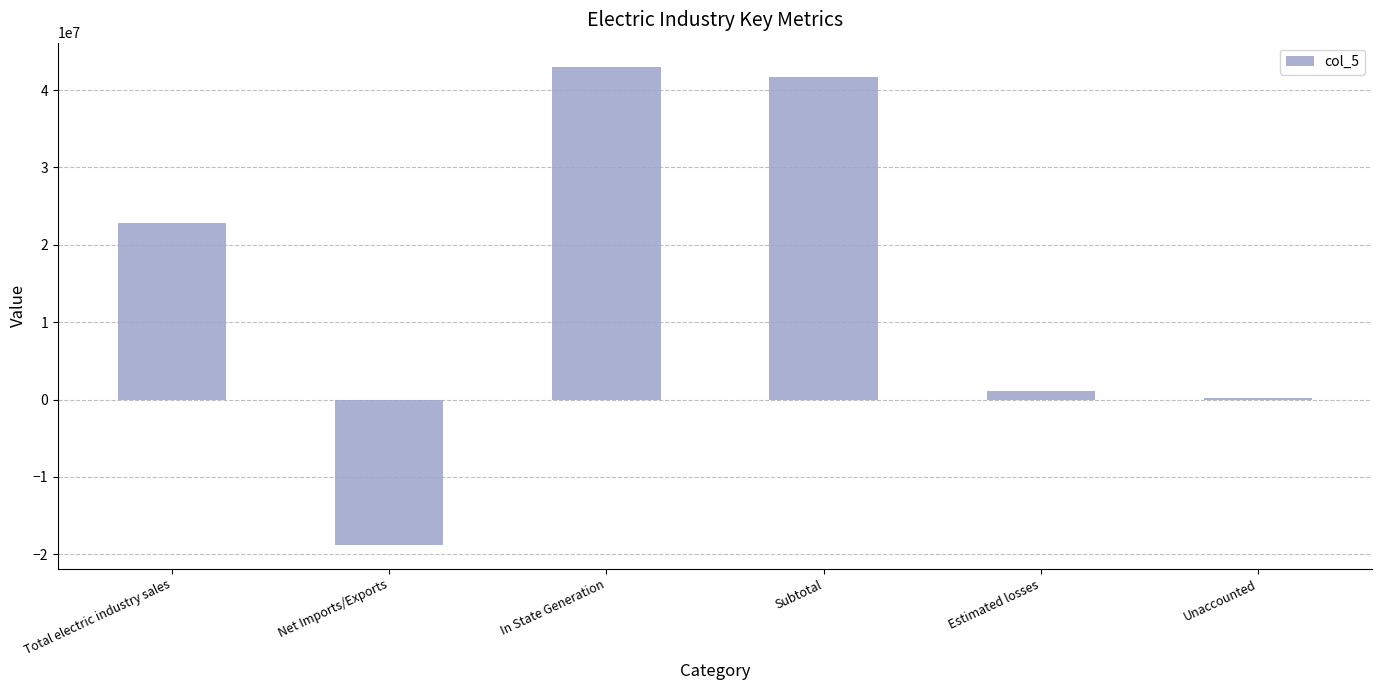

Does the chart contain stacked bars?

No